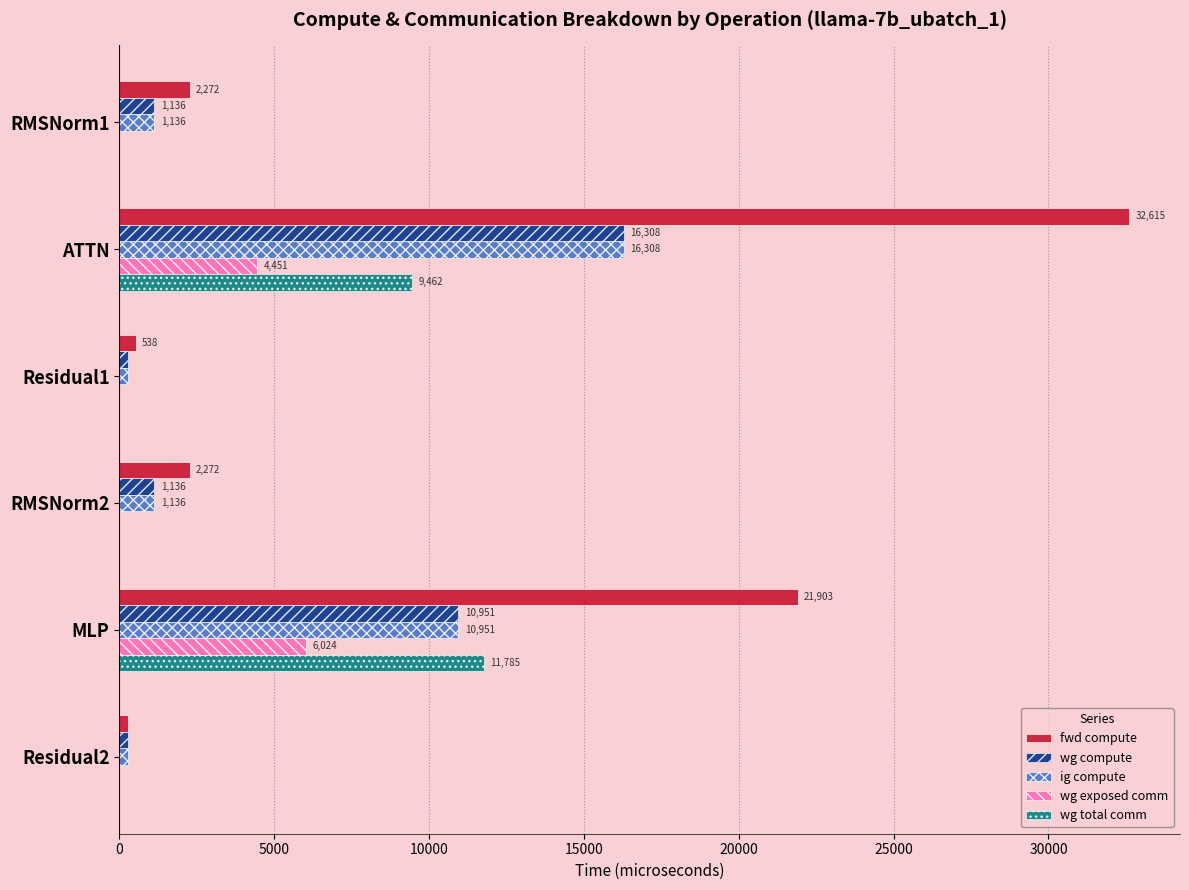

How many data points in fwd compute are above 2271?

4